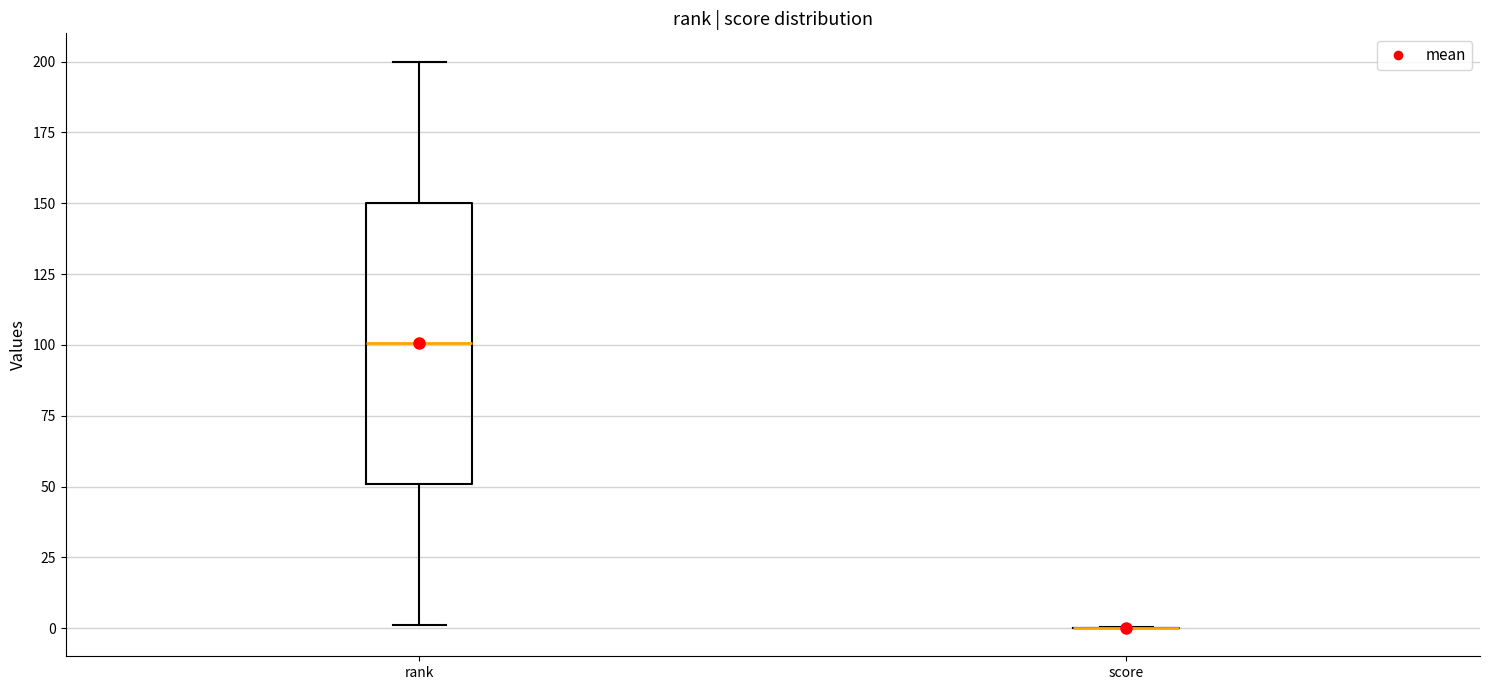

Which box is the tallest, from its lower edge to its upper edge?

rank